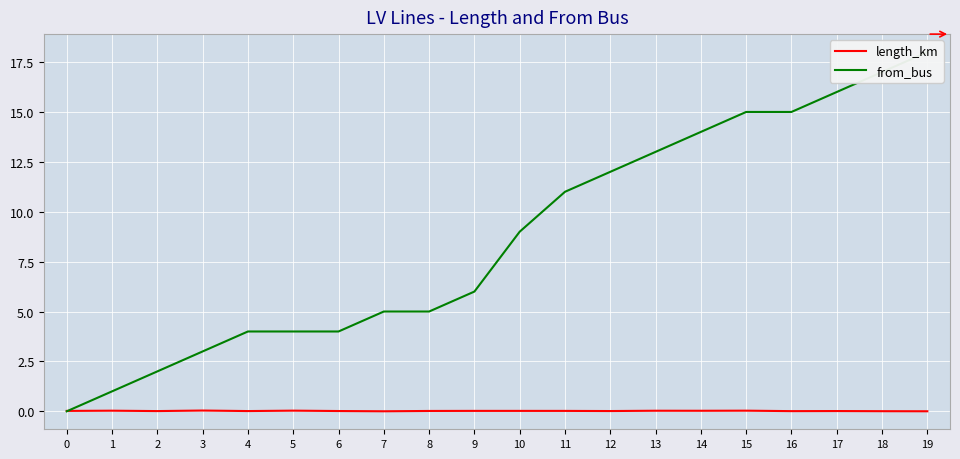

At how many categories does at least one series exceed 16?

2